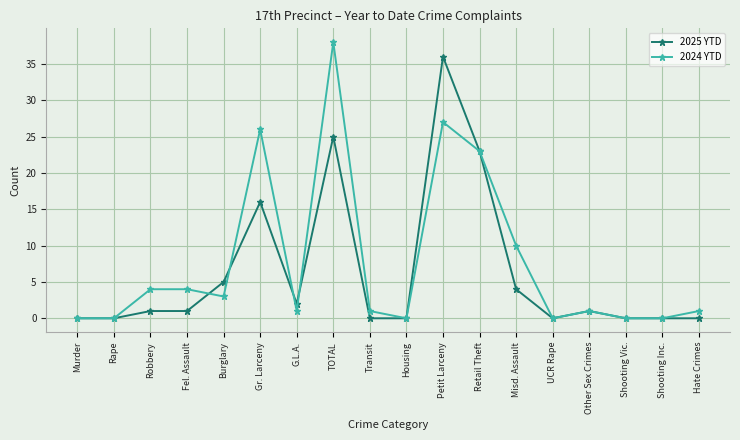

After their last crossing, which series has the higher values: 2024 YTD or 2025 YTD?

2024 YTD